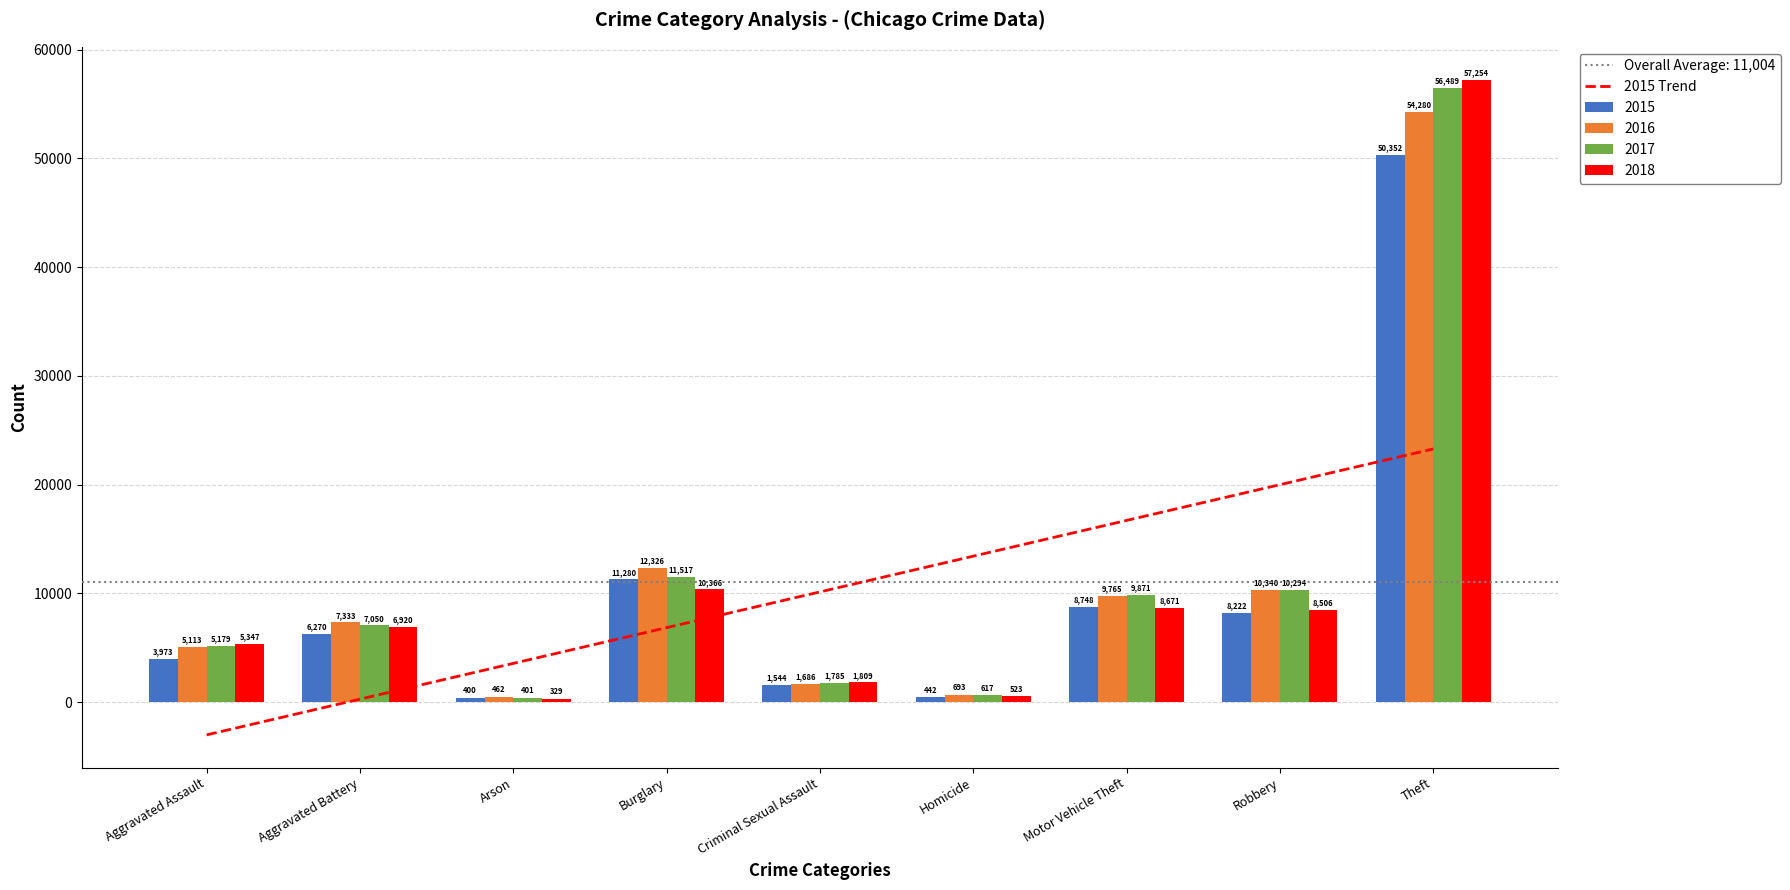

Count the number of categories in the chart.

9